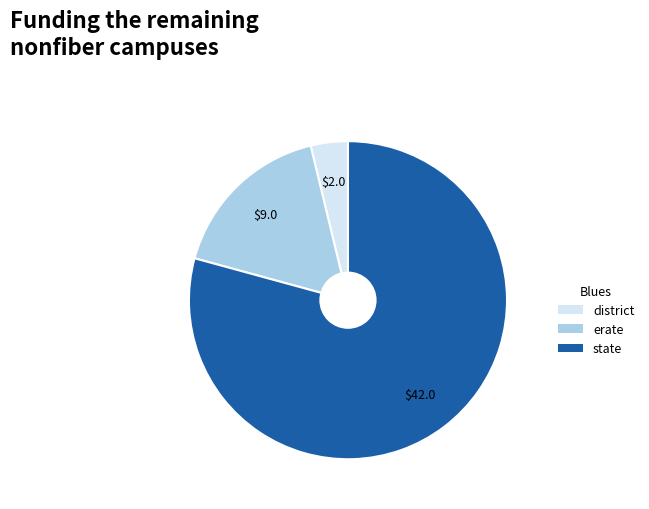

What is the largest slice in the pie chart?

state